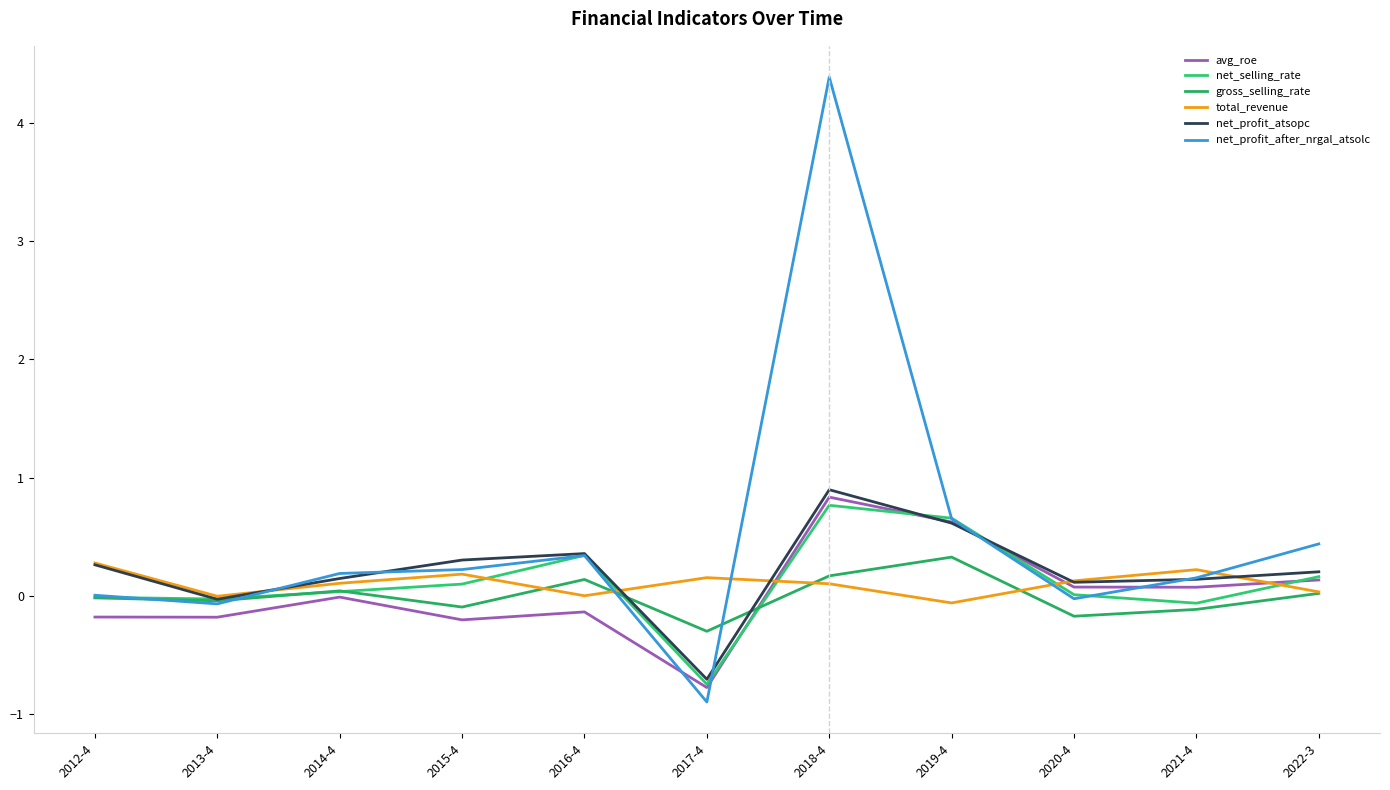

Reading left to right, extract all data points from this chart.

avg_roe: 2012-4=-0.2	2013-4=-0.2	2014-4=-0.0	2015-4=-0.2	2016-4=-0.1	2017-4=-0.8	2018-4=0.8	2019-4=0.6	2020-4=0.1	2021-4=0.1	2022-3=0.1
net_selling_rate: 2012-4=-0.0	2013-4=-0.0	2014-4=0.0	2015-4=0.1	2016-4=0.3	2017-4=-0.7	2018-4=0.8	2019-4=0.7	2020-4=0.0	2021-4=-0.1	2022-3=0.2
gross_selling_rate: 2012-4=-0.0	2013-4=-0.0	2014-4=0.0	2015-4=-0.1	2016-4=0.1	2017-4=-0.3	2018-4=0.2	2019-4=0.3	2020-4=-0.2	2021-4=-0.1	2022-3=0.0
total_revenue: 2012-4=0.3	2013-4=-0.0	2014-4=0.1	2015-4=0.2	2016-4=0.0	2017-4=0.2	2018-4=0.1	2019-4=-0.1	2020-4=0.1	2021-4=0.2	2022-3=0.0
net_profit_atsopc: 2012-4=0.3	2013-4=-0.0	2014-4=0.1	2015-4=0.3	2016-4=0.4	2017-4=-0.7	2018-4=0.9	2019-4=0.6	2020-4=0.1	2021-4=0.1	2022-3=0.2
net_profit_after_nrgal_atsolc: 2012-4=0.0	2013-4=-0.1	2014-4=0.2	2015-4=0.2	2016-4=0.3	2017-4=-0.9	2018-4=4.4	2019-4=0.7	2020-4=-0.0	2021-4=0.2	2022-3=0.4